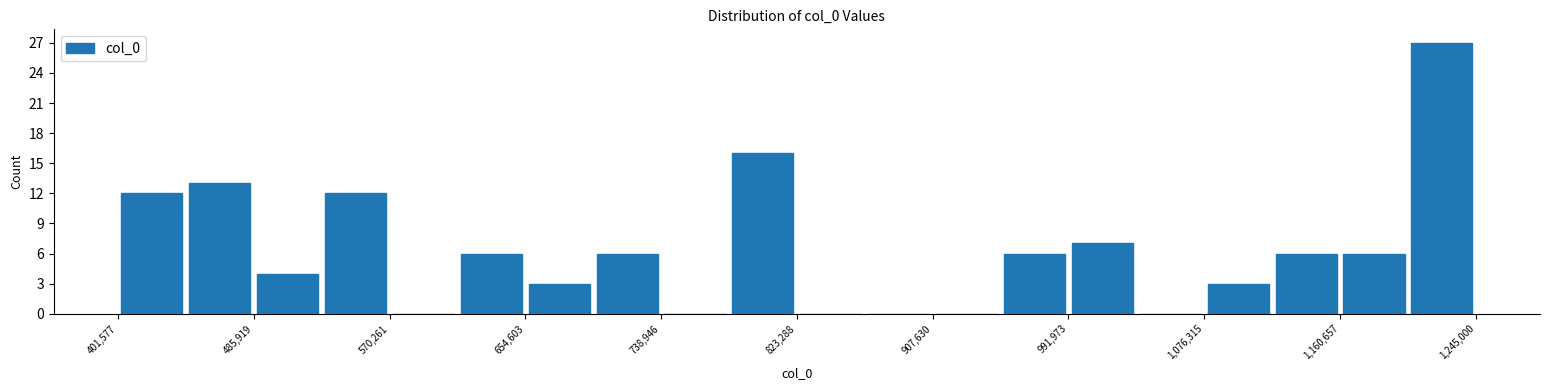

Reading left to right, list every bar in this chart as the range it spans on the x-axis followed by its height. Neither the bar edges nor the heights are printed on the chart, so give them approximately, as read against the axes.

400000 to 440000: 12
440000 to 490000: 13
490000 to 530000: 4
530000 to 570000: 12
570000 to 610000: 0
610000 to 650000: 6
650000 to 700000: 3
700000 to 740000: 6
740000 to 780000: 0
780000 to 820000: 16
820000 to 870000: 0
870000 to 910000: 0
910000 to 950000: 0
950000 to 990000: 6
990000 to 1030000: 7
1030000 to 1080000: 0
1080000 to 1120000: 3
1120000 to 1160000: 6
1160000 to 1200000: 6
1200000 to 1250000: 27